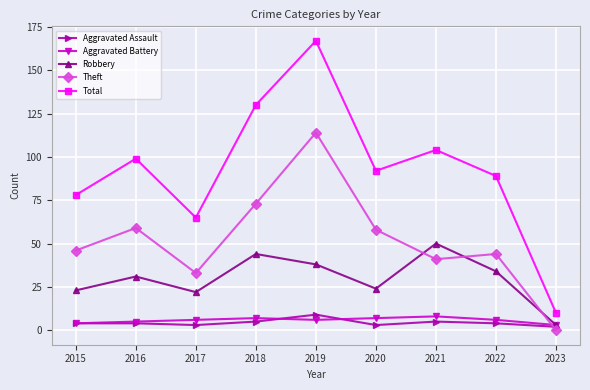

In Theft, how many points are lower than both neighbors (excluding endpoints)?

2